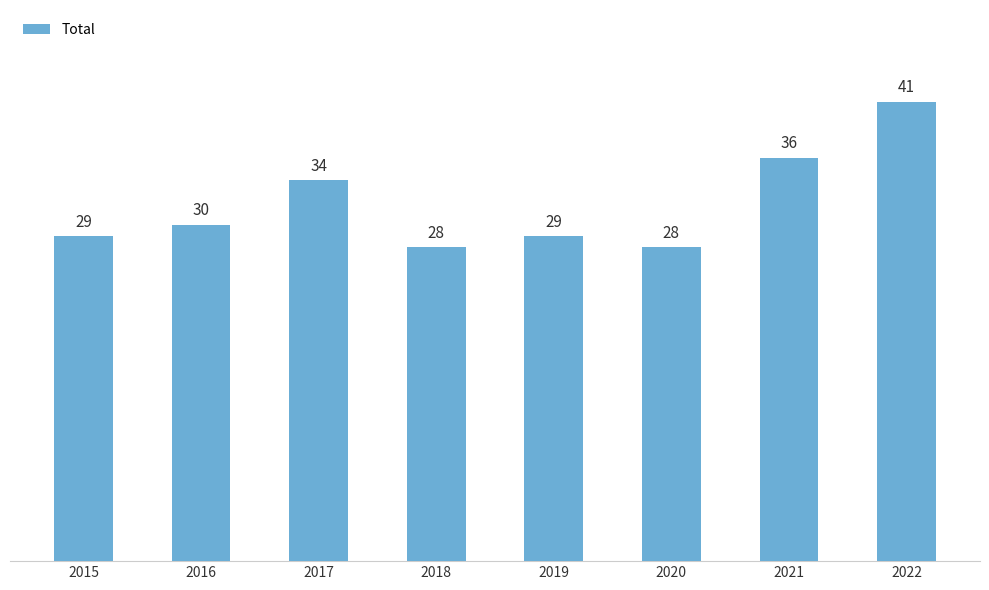

What is the smallest value displayed?

28